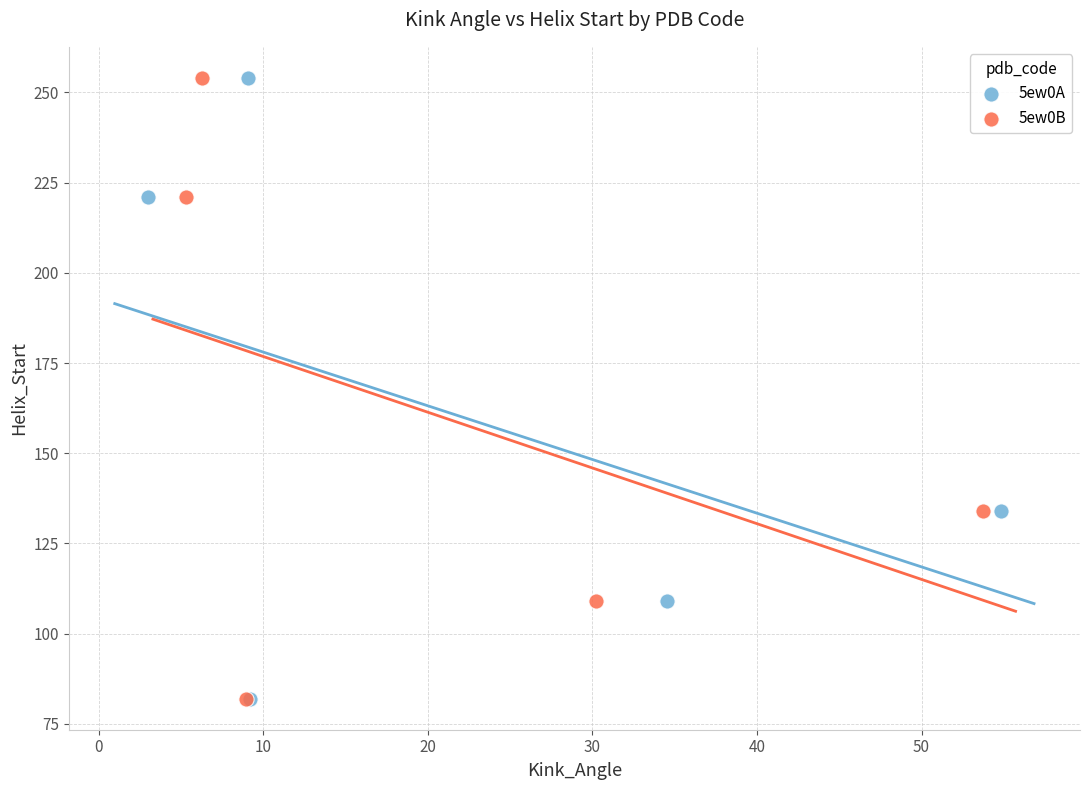

What are all the series names shown in the legend?

5ew0A, 5ew0B